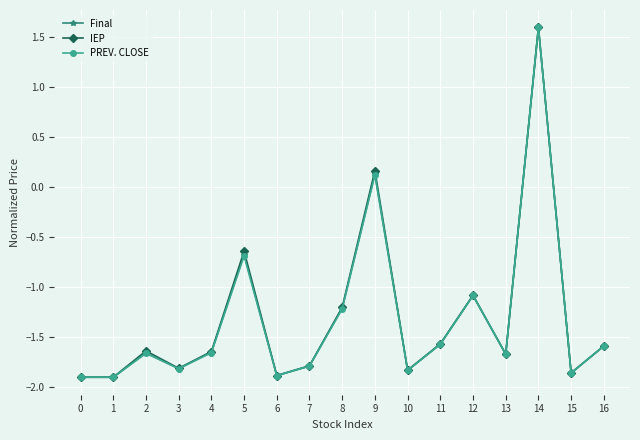

What is the maximum value for PREV. CLOSE?

1.6